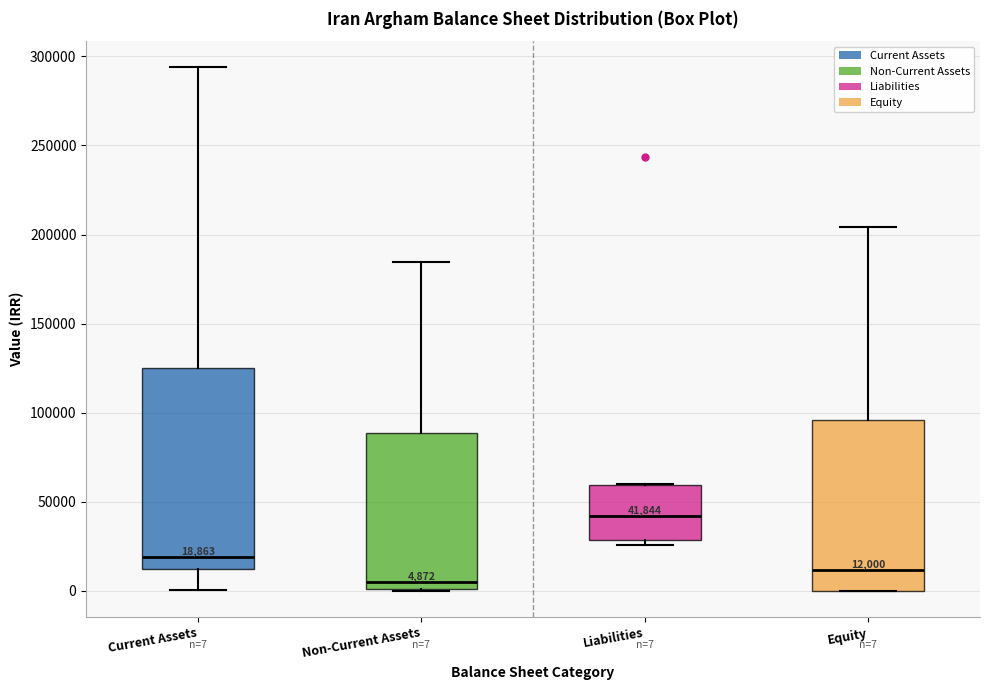

Which box is the tallest, from its lower edge to its upper edge?

Current Assets